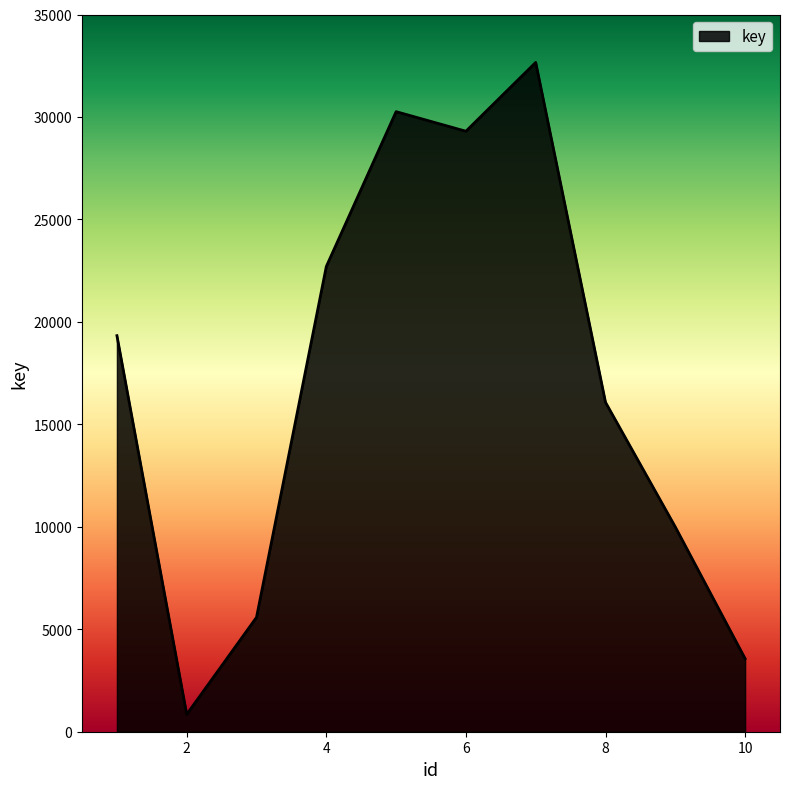

What is the minimum value shown in the chart?

847